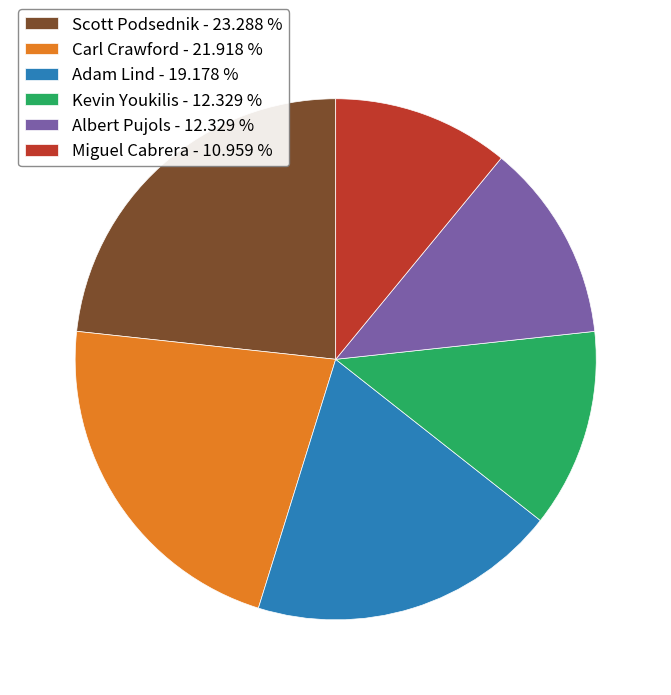

Between Adam Lind - 19.178 % and Miguel Cabrera - 10.959 %, which is larger?

Adam Lind - 19.178 %